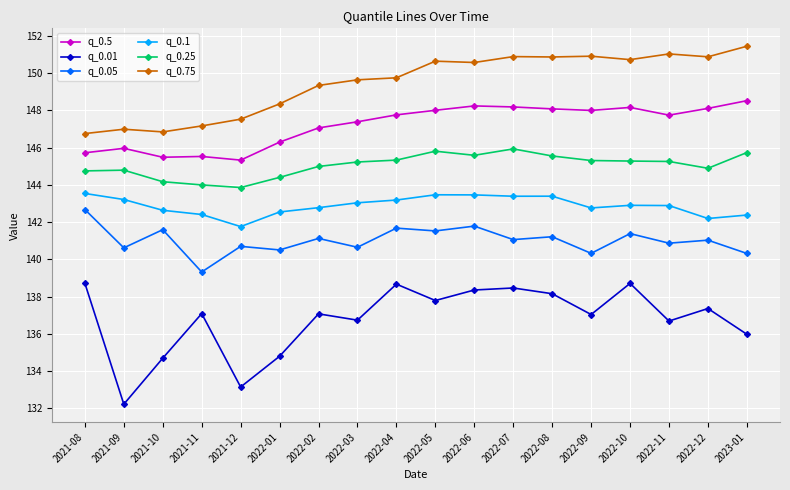

Is the value of q_0.1 at 2022-11 greater than the value of q_0.25 at 2021-10?

No